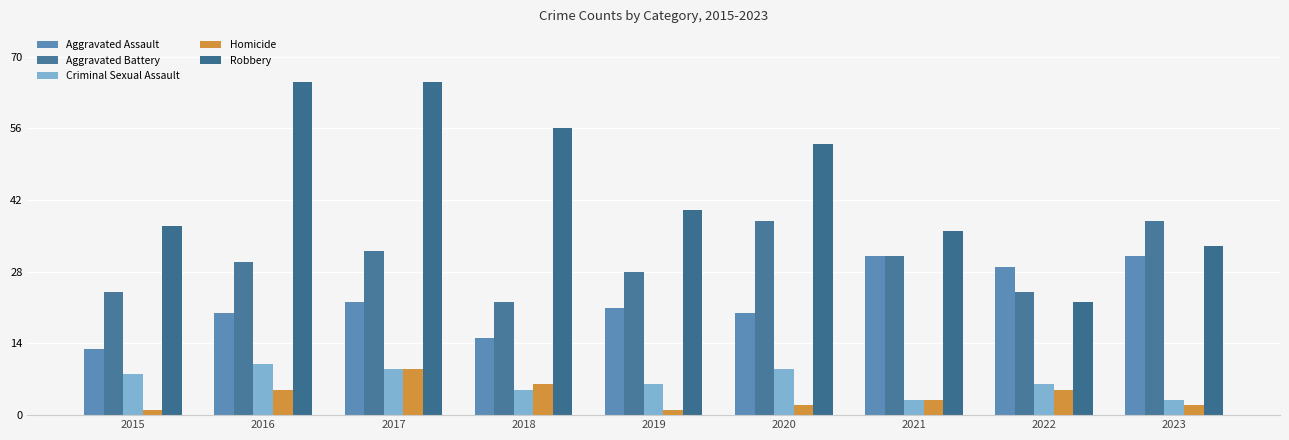

What is the sum of the Homicide values at 2021 and 2018?

9